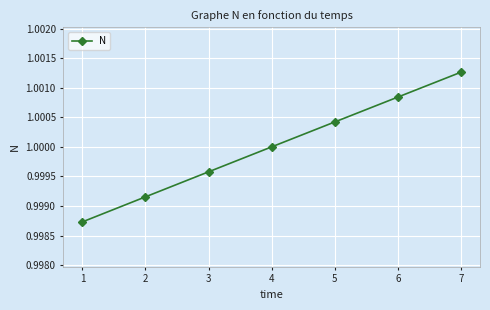

Which label corresponds to the largest value in the chart?

7